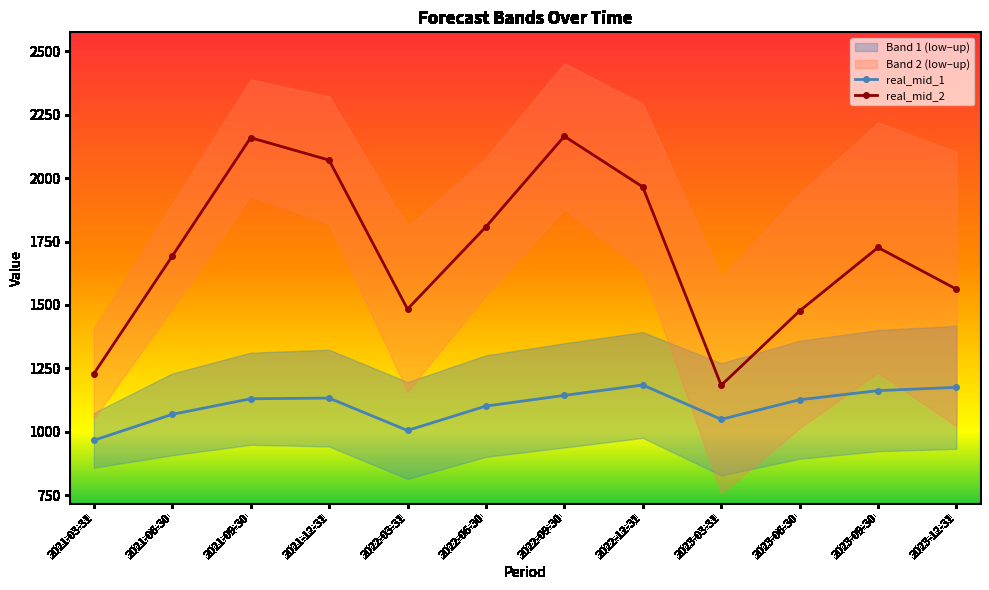

Where is real_mid_2 nearest to the value 1674?

2021-06-30